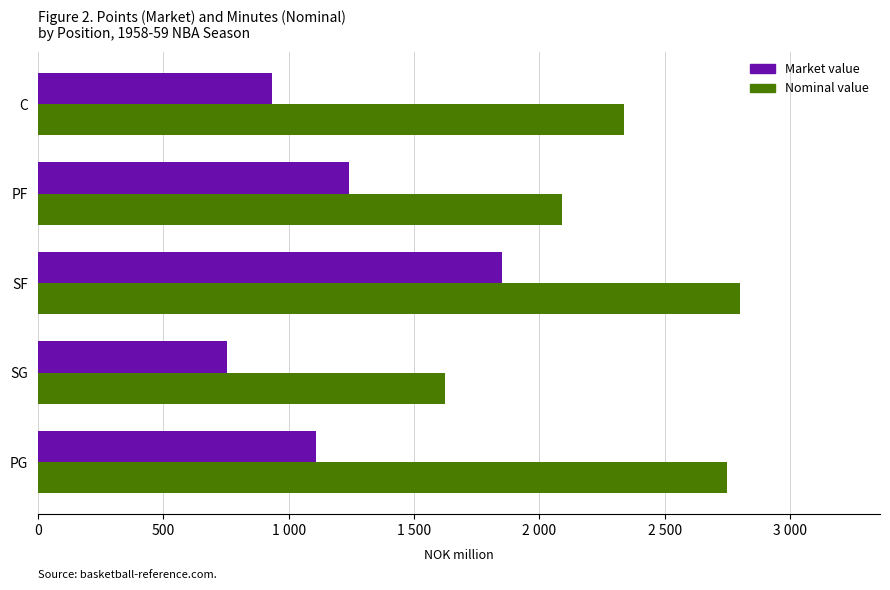

Rank the categories by Nominal value value from lowest to highest.

SG, PF, C, PG, SF